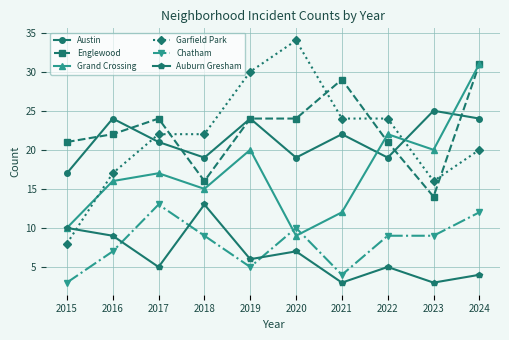

Which series has the largest total across all categories?

Englewood